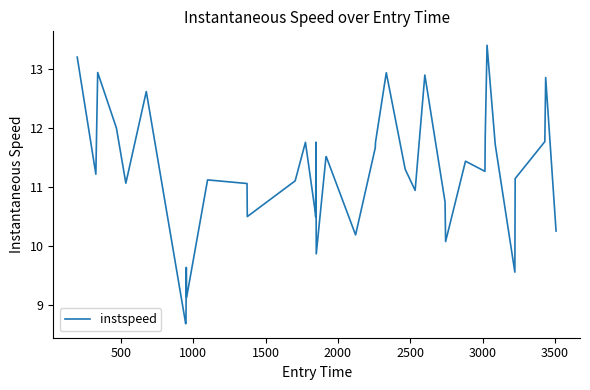

What is the difference between the maximum and minimum values?

4.7